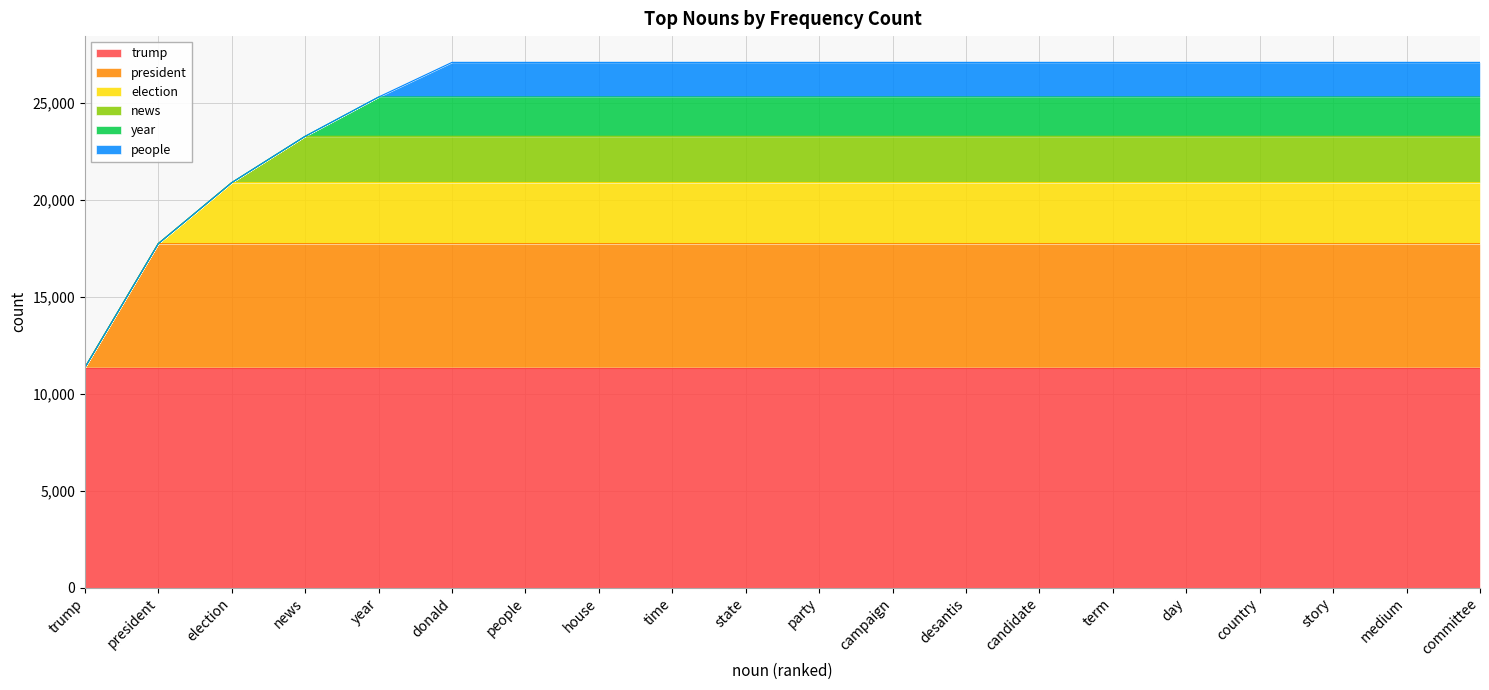

True or false: people and year intersect in this chart.

False